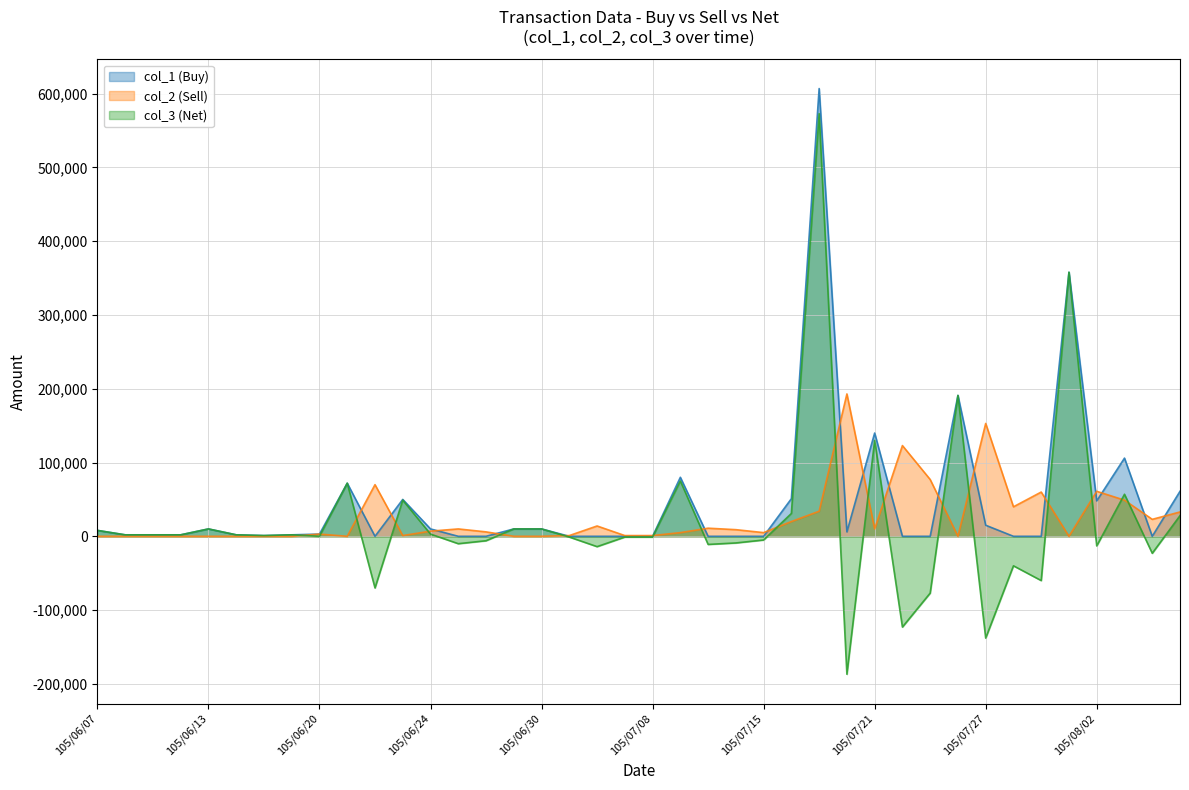

Count the number of categories in the chart.

40